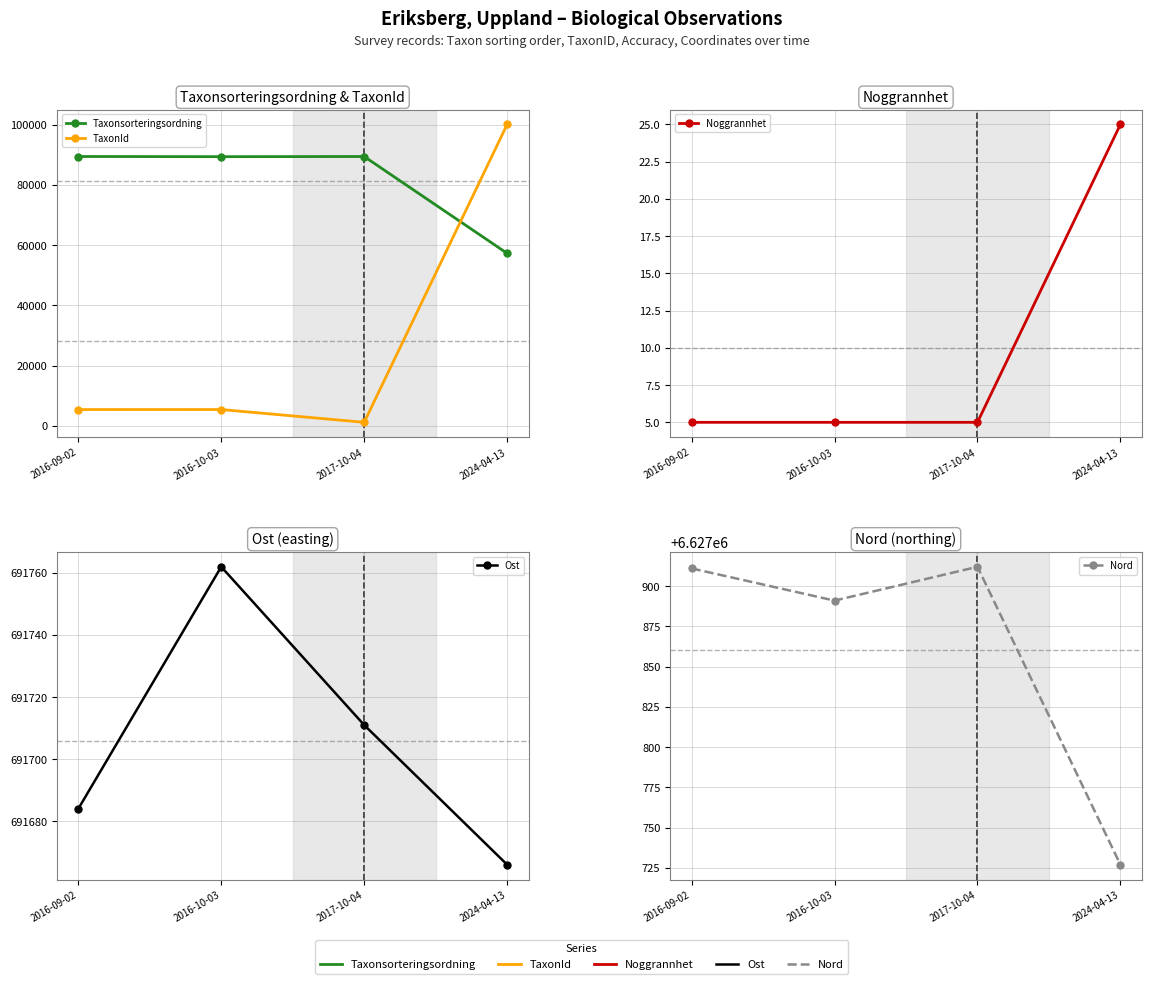

Reading left to right, extract all data points from this chart.

Taxonsorteringsordning: 2016-09-02=89412	2016-10-03=89356	2017-10-04=89406	2024-04-13=57281
TaxonId: 2016-09-02=5442	2016-10-03=5447	2017-10-04=1204	2024-04-13=100049
Noggrannhet: 2016-09-02=5	2016-10-03=5	2017-10-04=5	2024-04-13=25
Ost: 2016-09-02=691684	2016-10-03=691762	2017-10-04=691711	2024-04-13=691666
Nord: 2016-09-02=6627911	2016-10-03=6627891	2017-10-04=6627912	2024-04-13=6627727